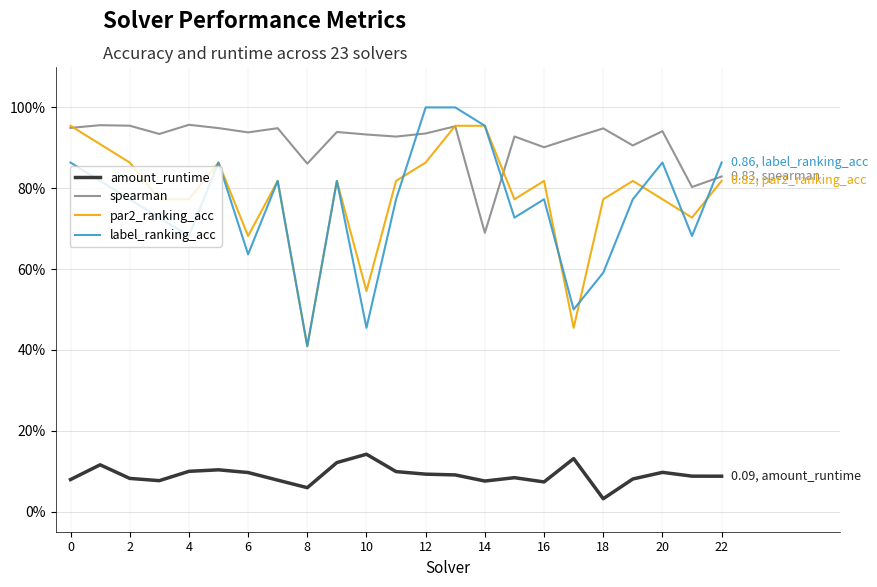

Which series has the widest spread of values?

label_ranking_acc